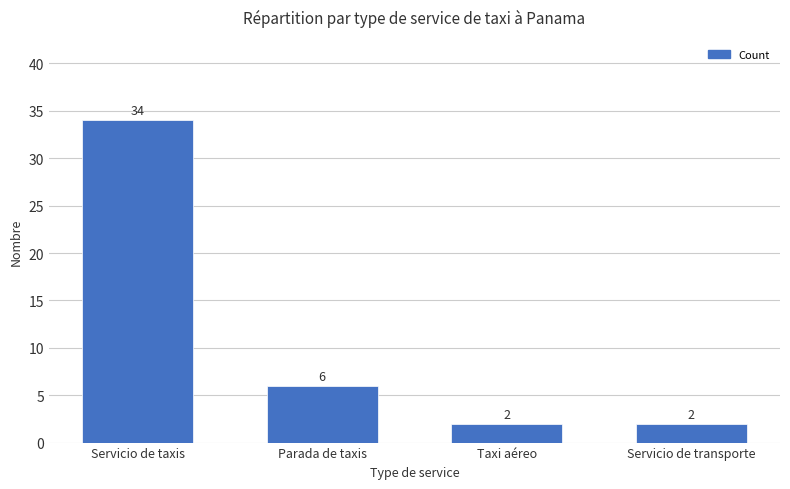

What is the label of the 3rd bar from the left?

Taxi aéreo